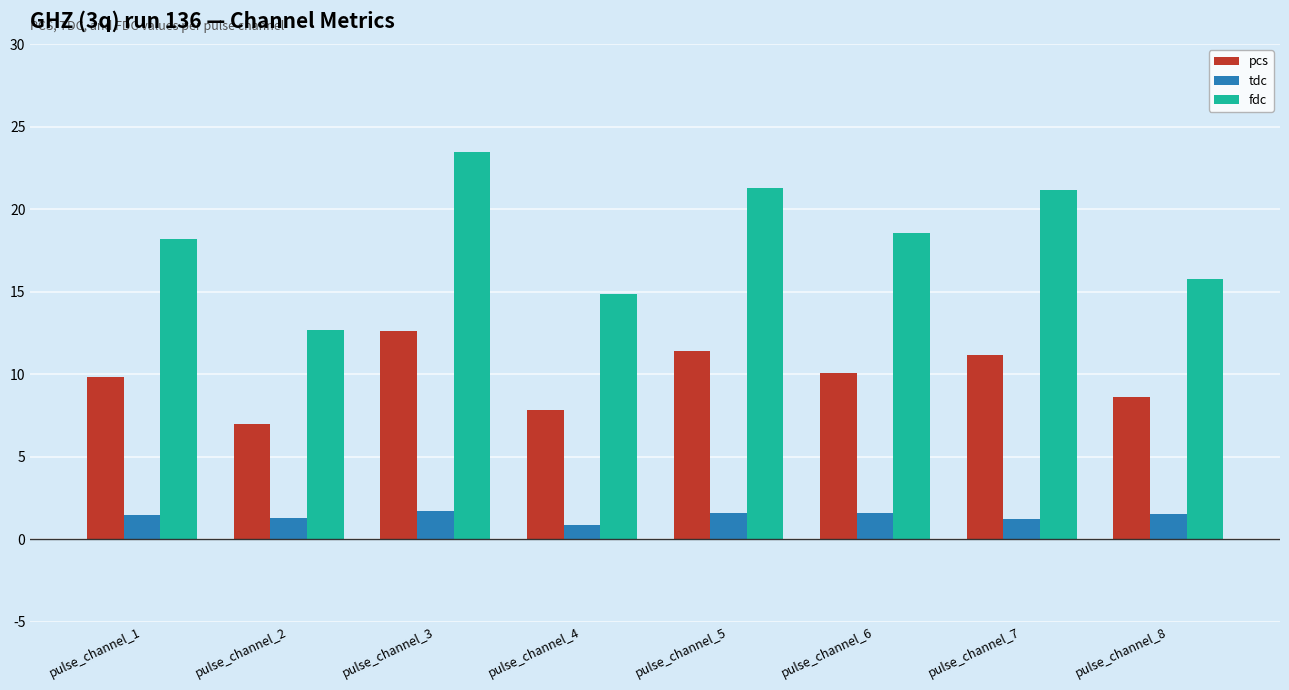

What are all the series names shown in the legend?

pcs, tdc, fdc